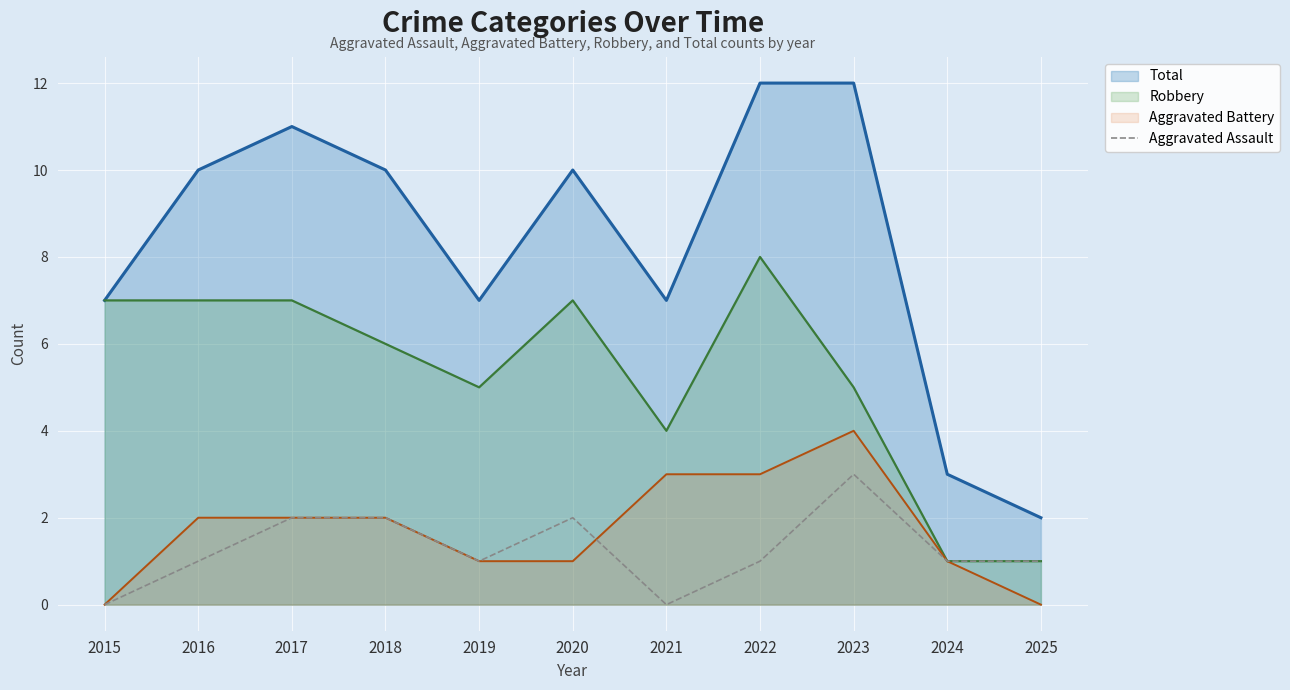

Count the values in the range 1 to 2.

8